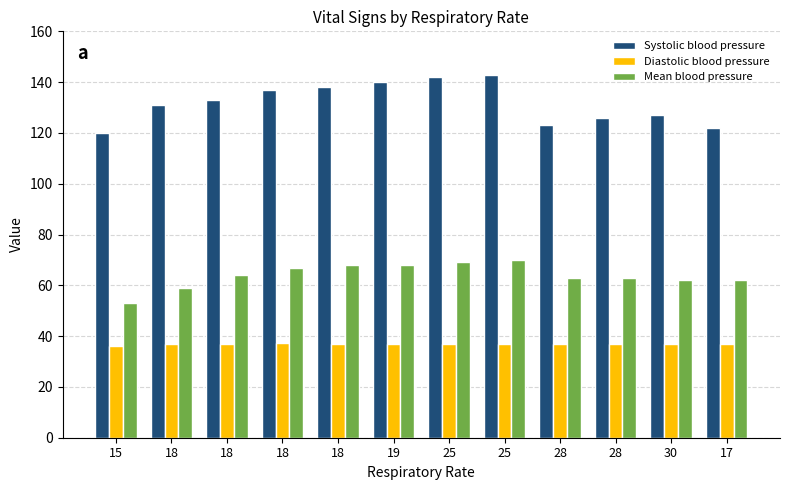

What is the value of the Systolic blood pressure bar at the 1st from the left?

120.0